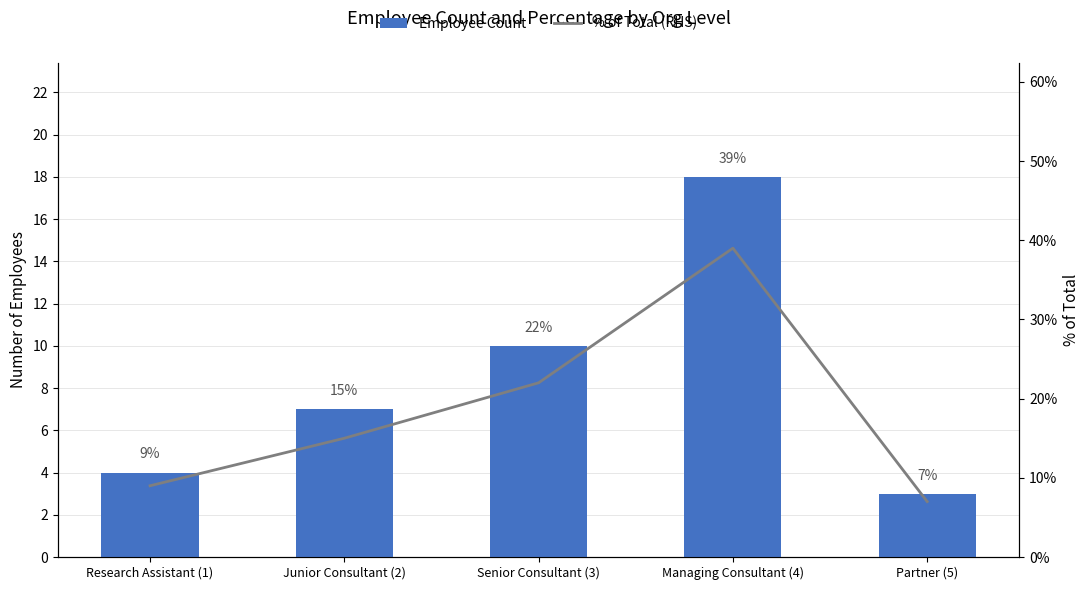

Between Research Assistant (1) and Senior Consultant (3), which is larger?

Senior Consultant (3)